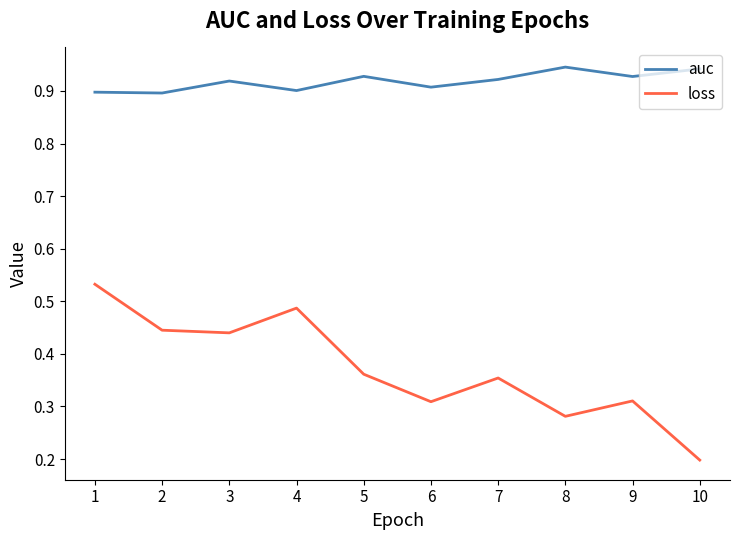

True or false: auc has a value of 1.2 at 2.

False